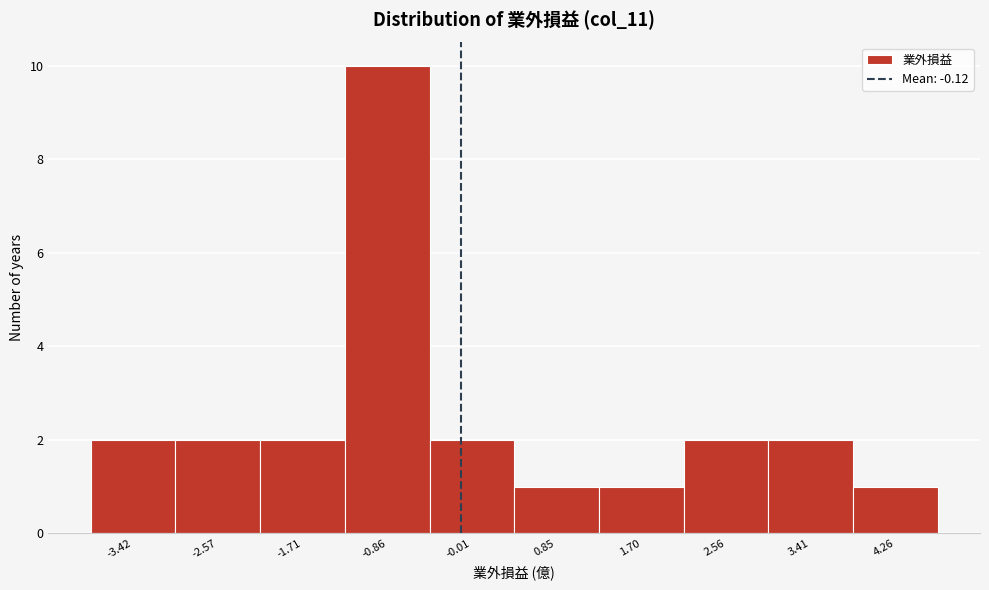

What is the height of the bar covering -3.0 to -2.1 on the x-axis? Neither the bar edges nor the heights are printed on the chart, so give them approximately, as read against the axes.

2